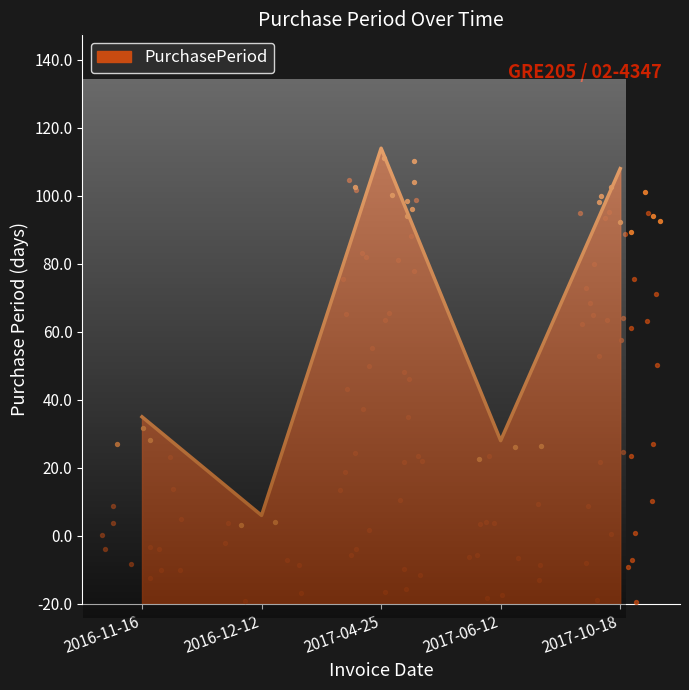

Which has a higher value, 2017-04-25 or 2017-10-18?

2017-04-25